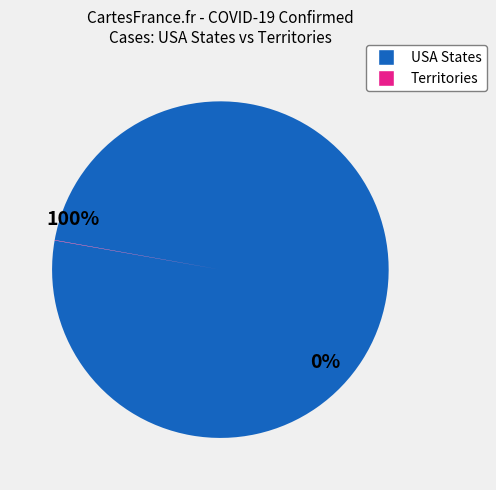

Is there any slice that represents more than half of the pie?

Yes